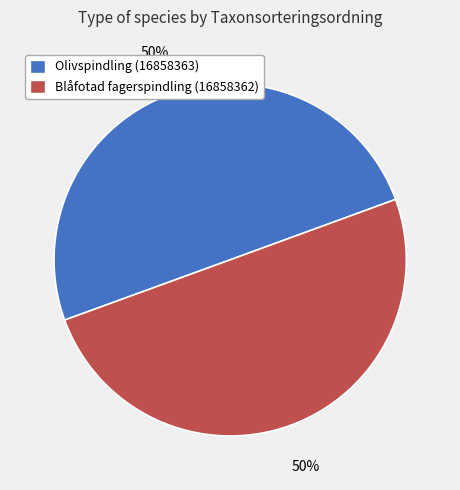

Approximately how many times larger is the value at Olivspindling (16858363) compared to Blåfotad fagerspindling (16858362)?

1.0